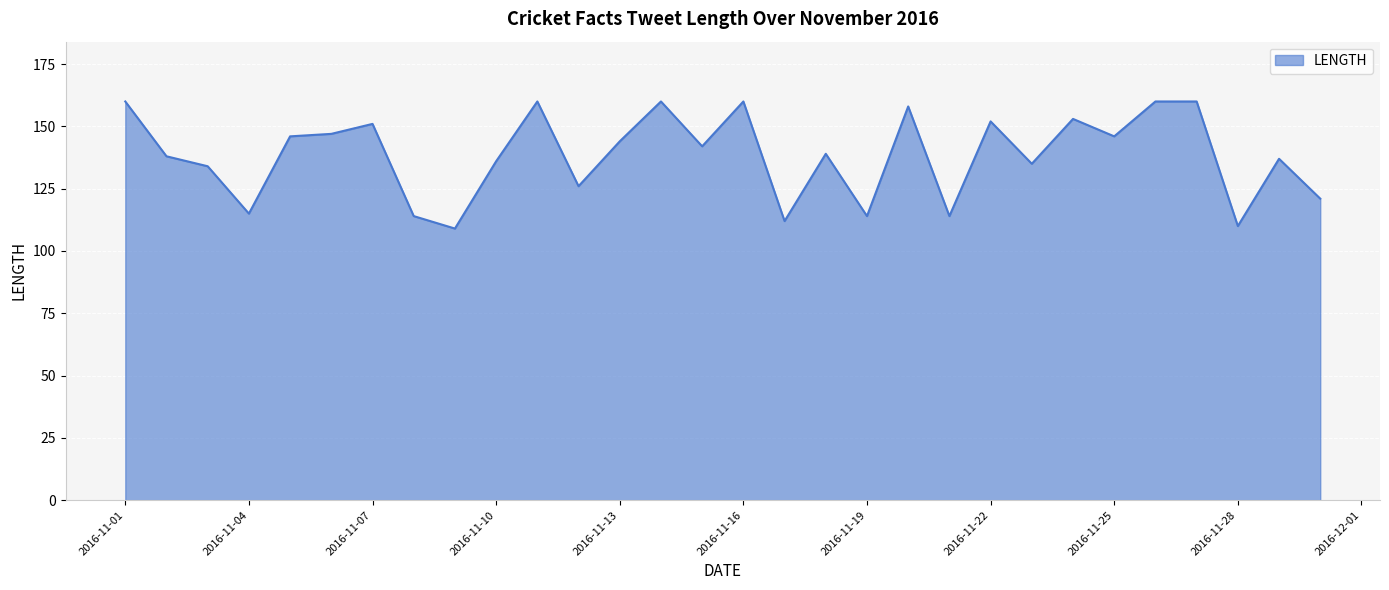

What is the smallest value displayed?

109